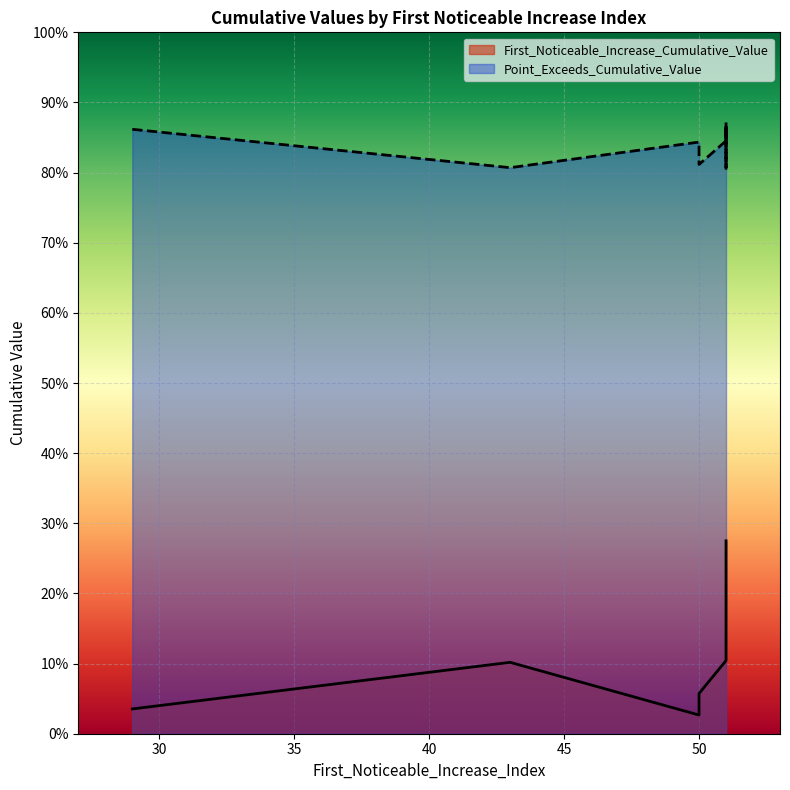

List the series in order of their overall mean, lowest first.

First_Noticeable_Increase_Cumulative_Value, Point_Exceeds_Cumulative_Value